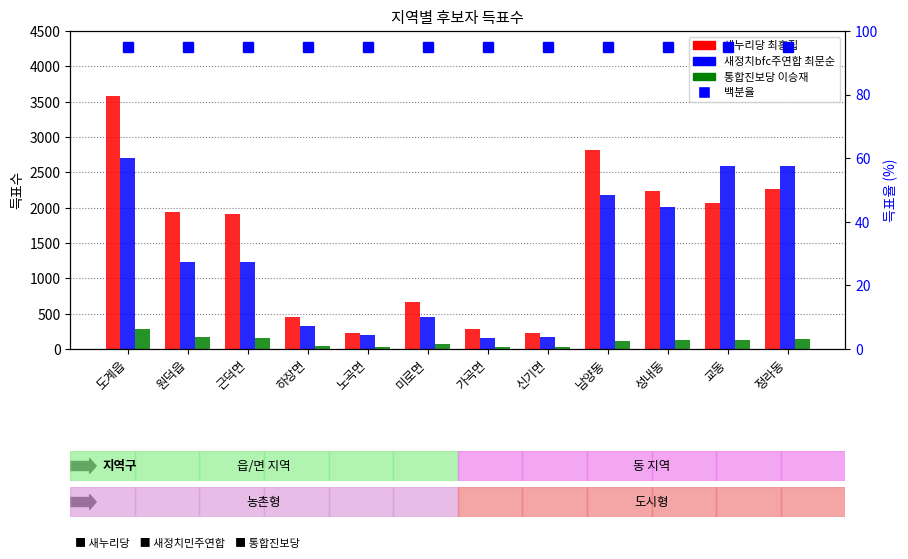

What is the total value across all series at 신기면?

534